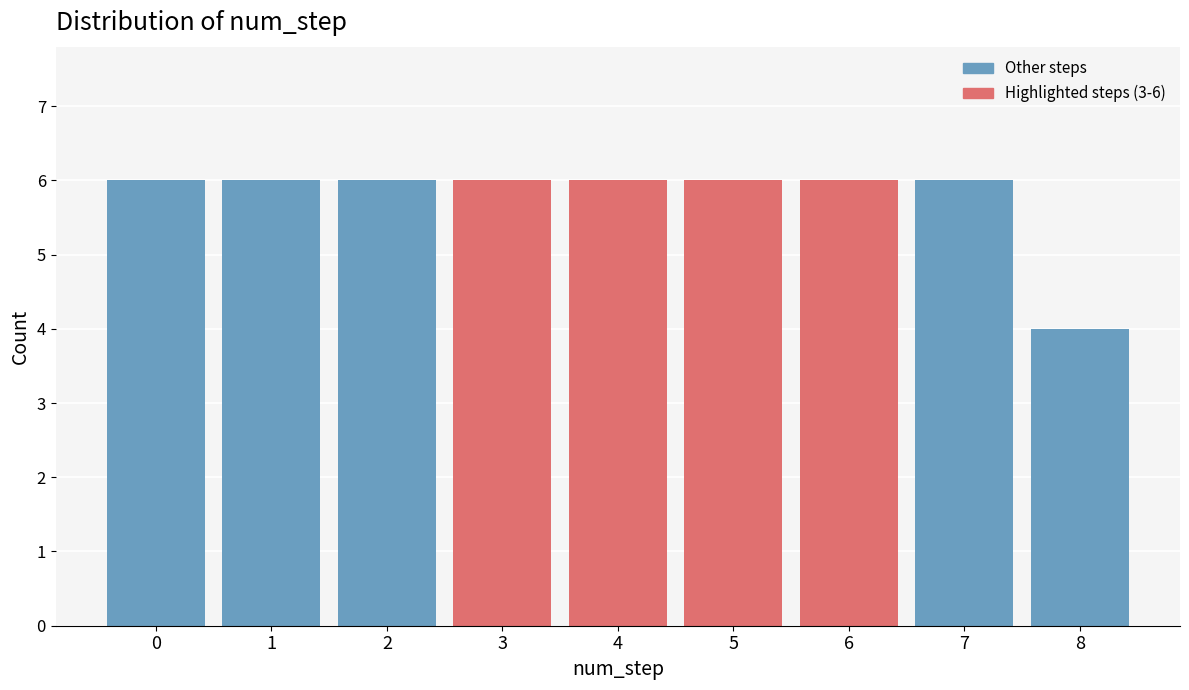

Reading left to right, list all the values displayed in this chart.

6	6	6	6	6	6	6	6	4